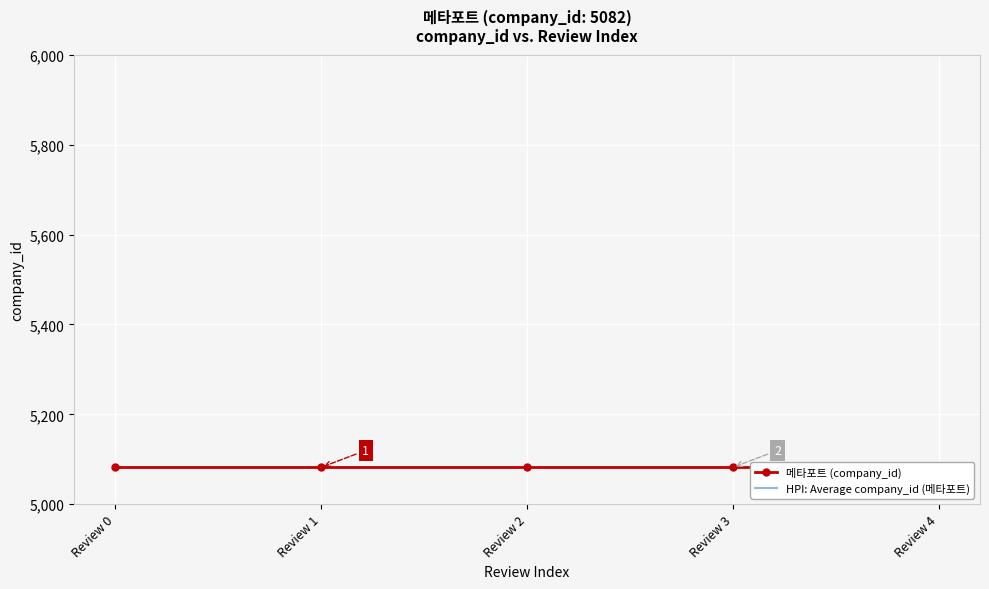

True or false: HPI: Average company_id (메타포트) has more than 0 points higher than both neighbors.

False